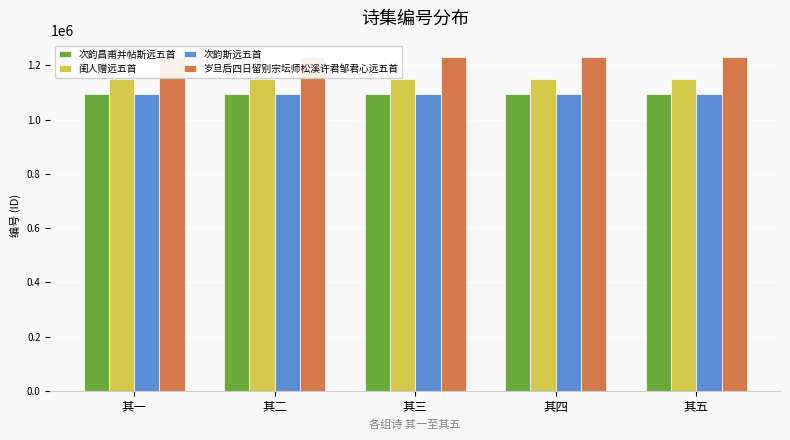

What is the approximate value of 次韵昌甫并帖斯远五首 at 其五, to the nearest 10?

1094690